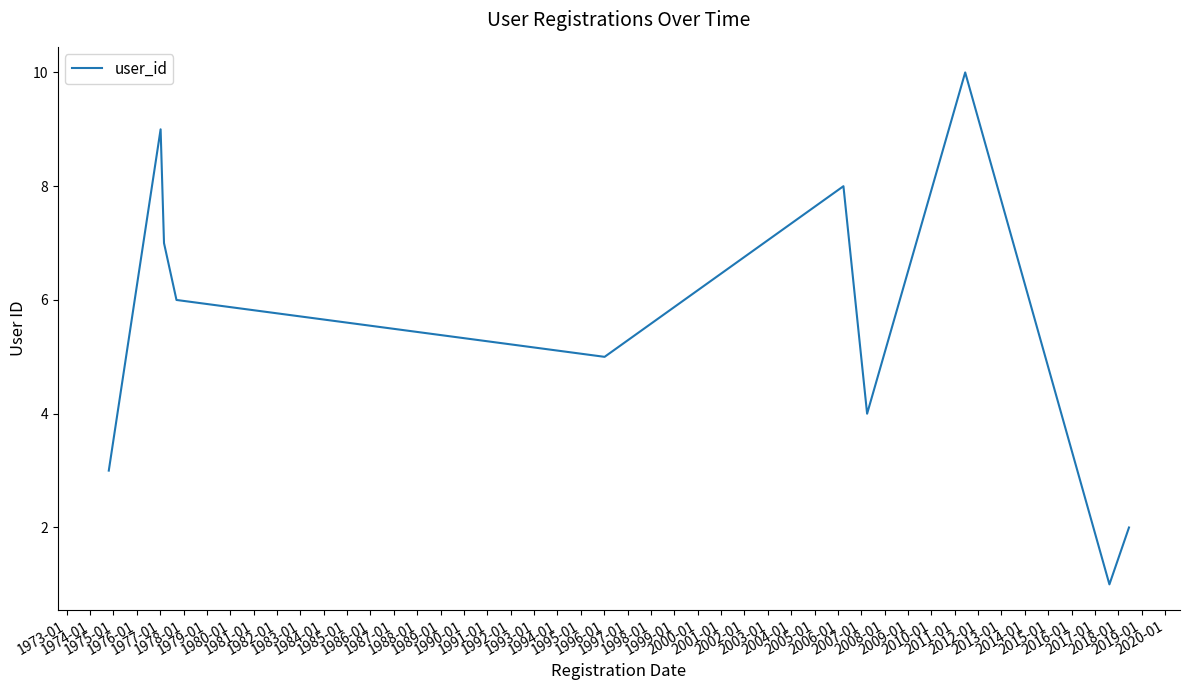

What is the difference between the maximum and minimum values?

9